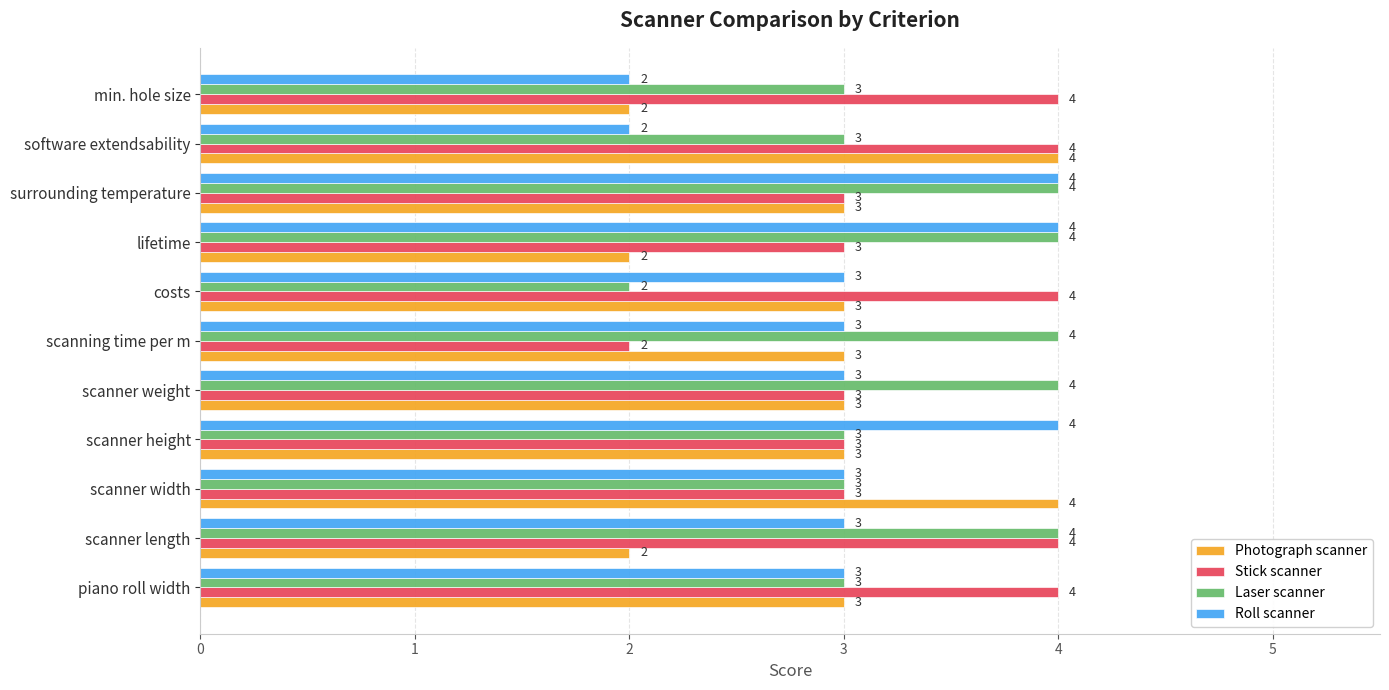

What is the maximum value for Roll scanner?

4